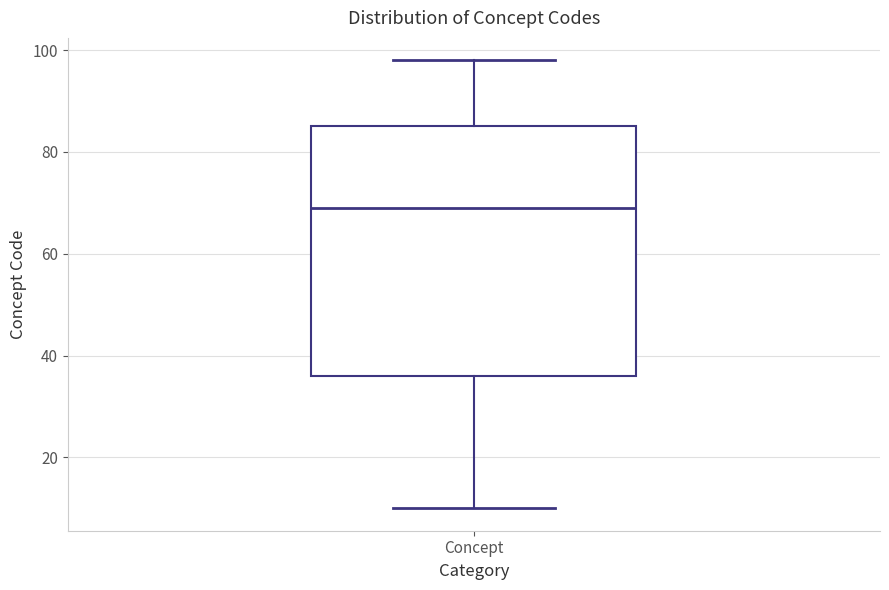

Read this box plot against the y-axis: the position of the median line, the range covered by the box, and the ends of both whiskers. The values are not printed on the chart, so give them approximately, as read against the axis.

median 70, box 36 to 86, whiskers 10 to 98